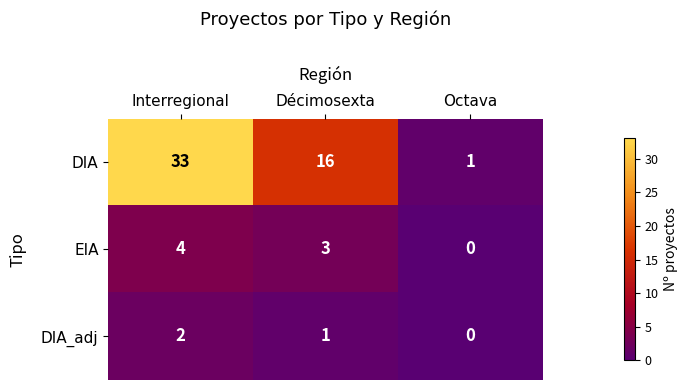

Reading right to left, what are all the values shown in this chart?

DIA: 1	16	33
EIA: 0	3	4
DIA_adj: 0	1	2